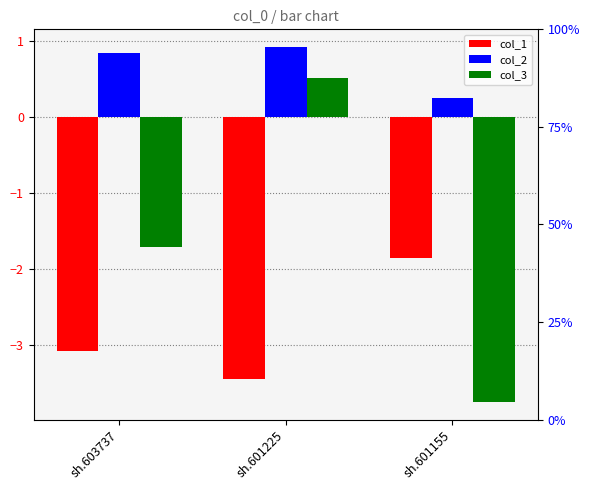

How many categories are shown in the chart?

3